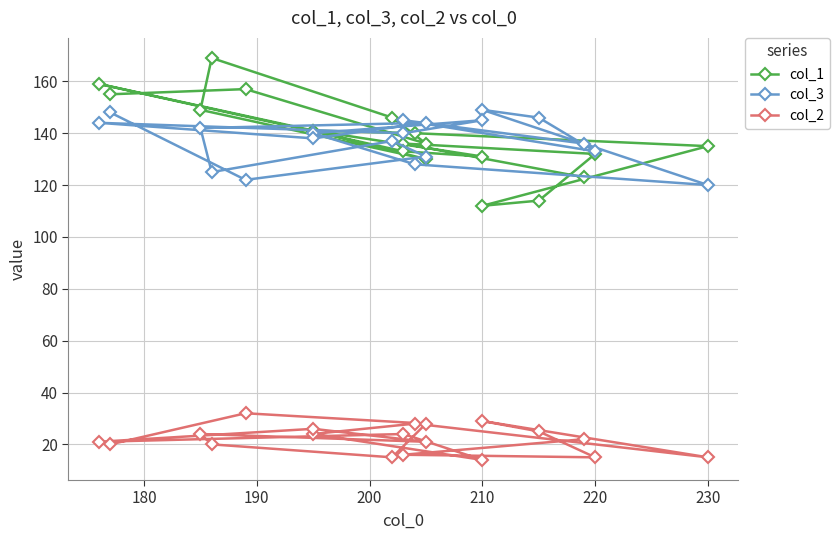

True or false: col_1 has a value of 88 at 17.

False